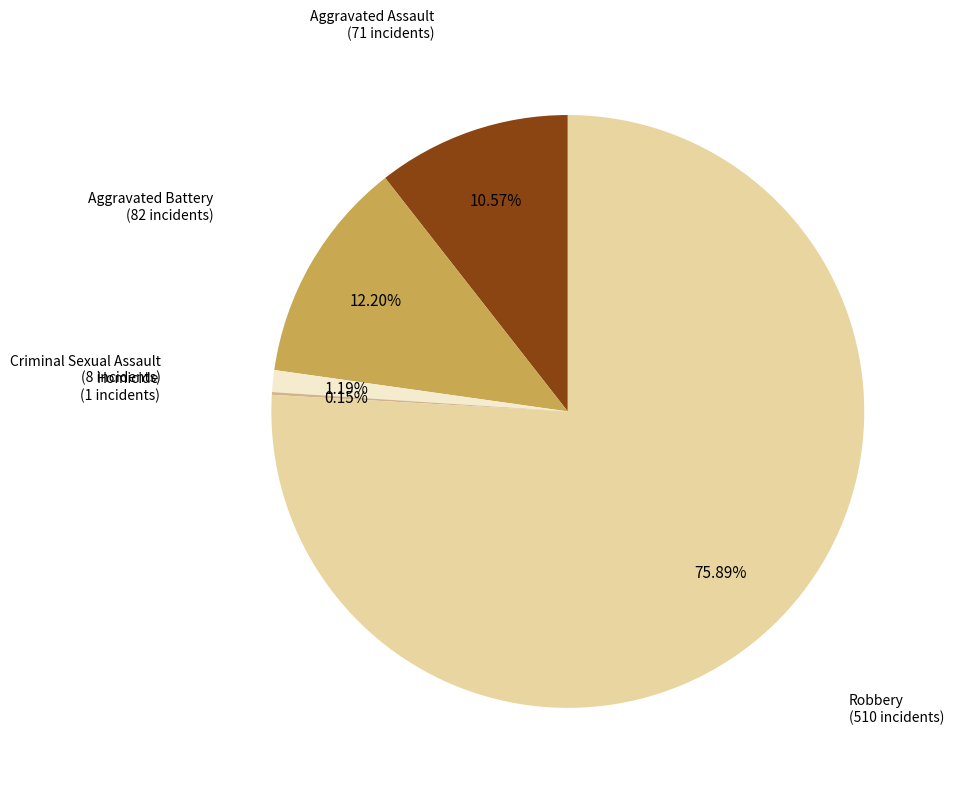

Is there any slice that represents more than half of the pie?

Yes